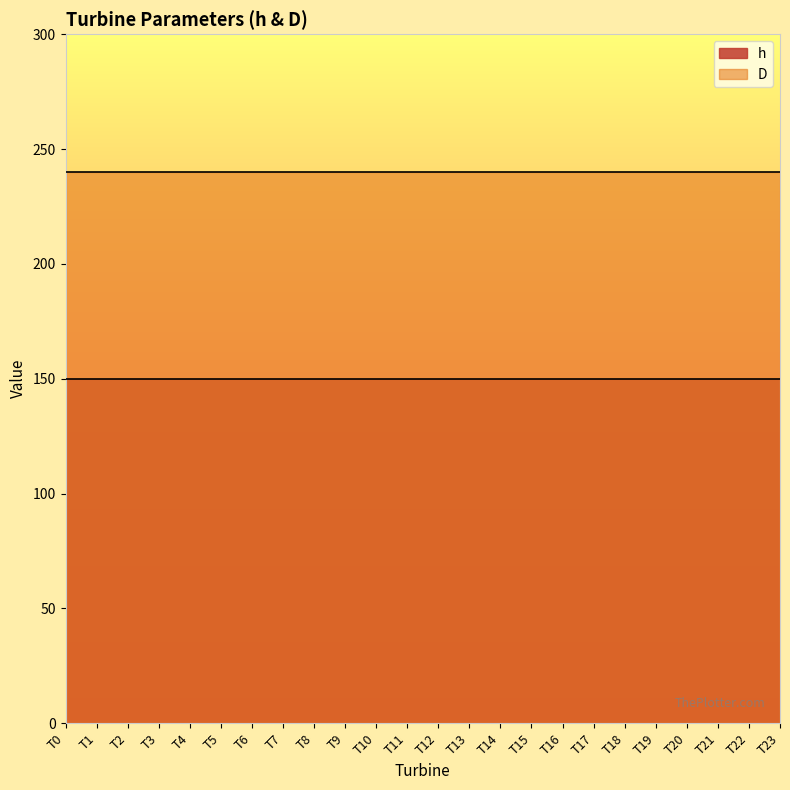

Is it true that h equals 203 at T3?

False